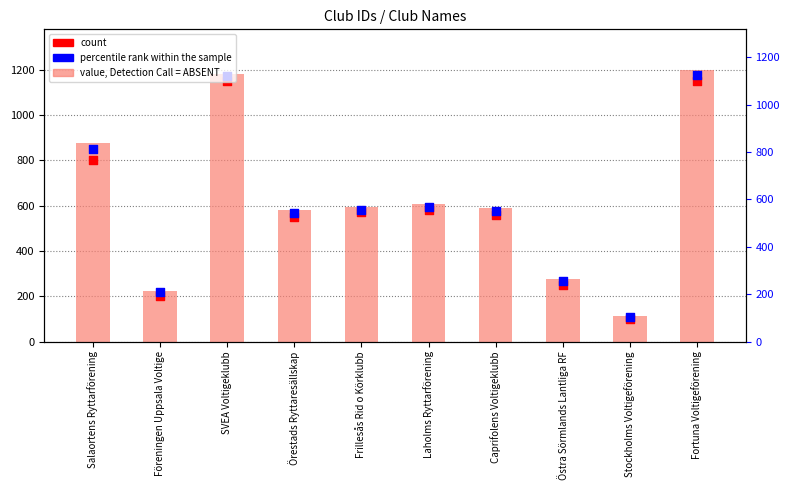

At which category is the sum across all series the highest?

Fortuna Voltigeförening